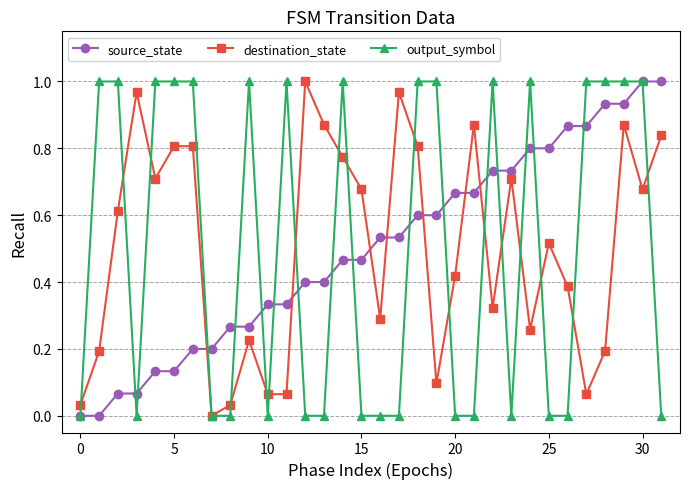

True or false: destination_state and source_state cross at least once.

True